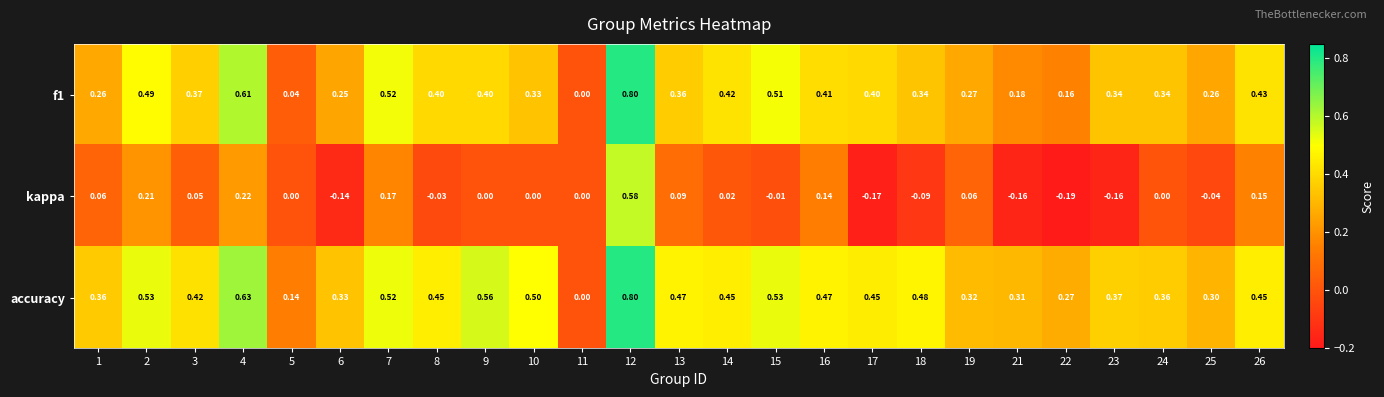

Which series has the largest total across all categories?

accuracy